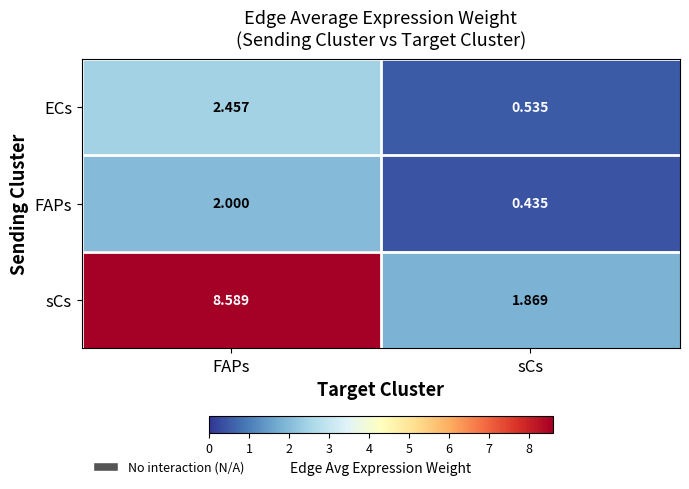

At which label does sCs first exceed 8?

FAPs